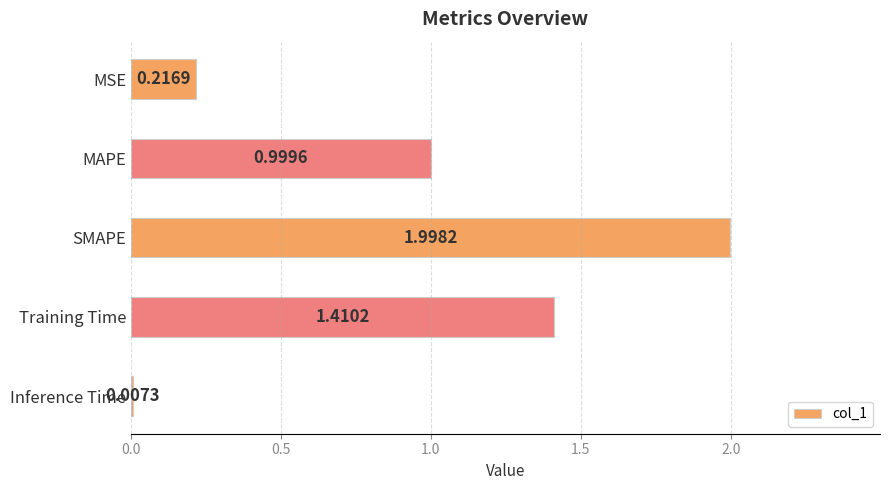

Which category has the highest value across all series?

SMAPE